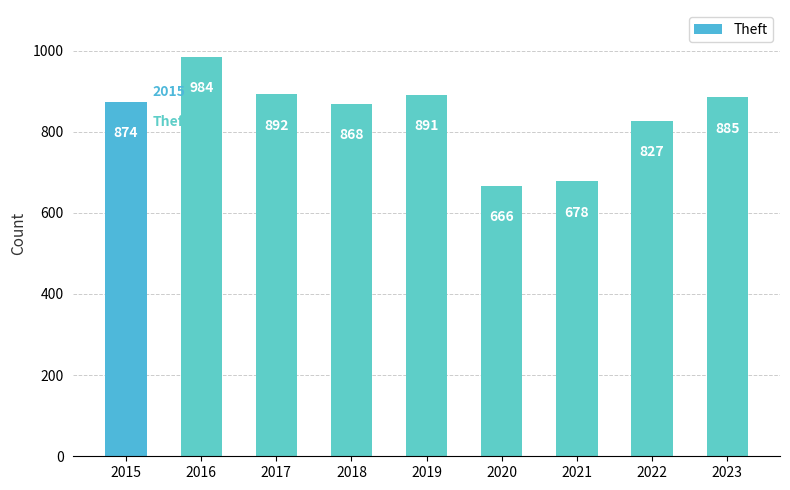

What is the sum of the values at 2018 and 2023?

1753